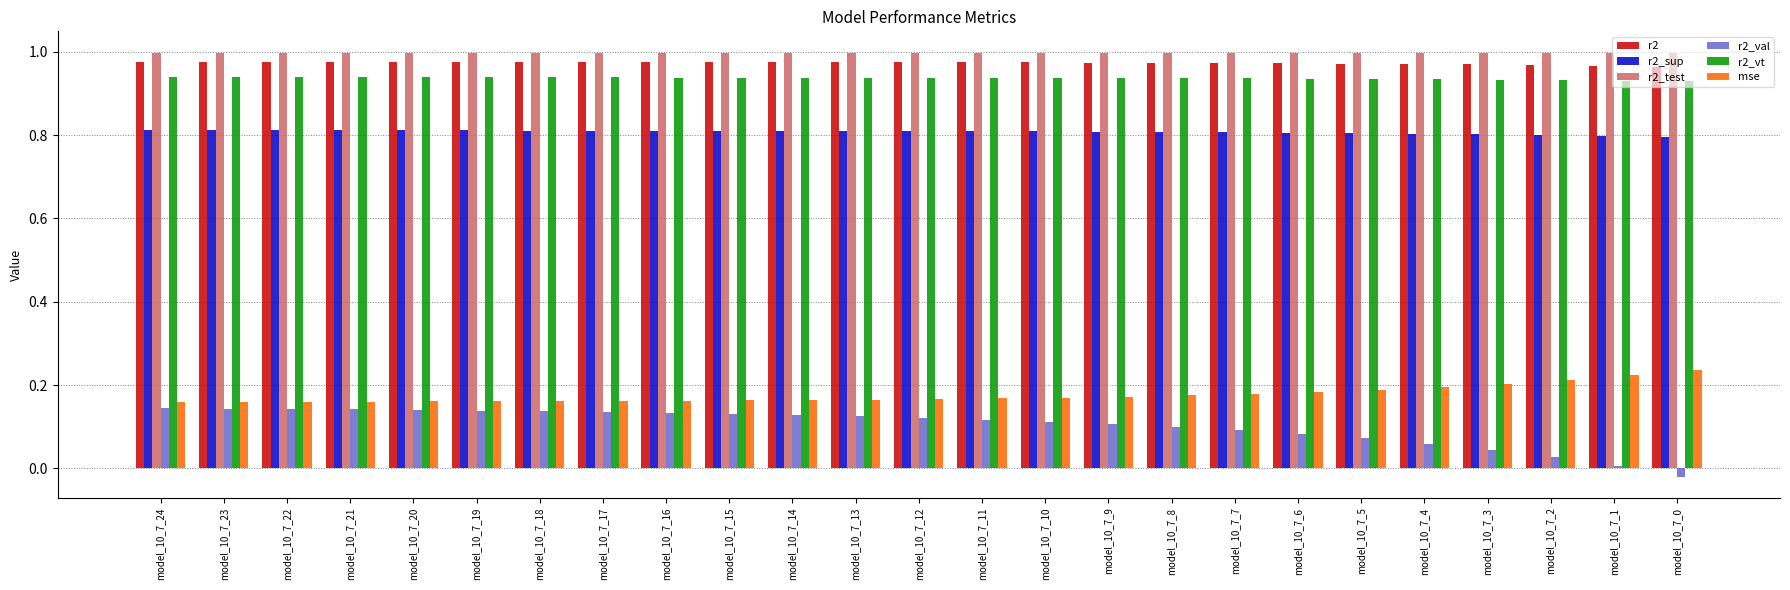

True or false: r2_sup has a value of 1.1 at model_10_7_3.

False